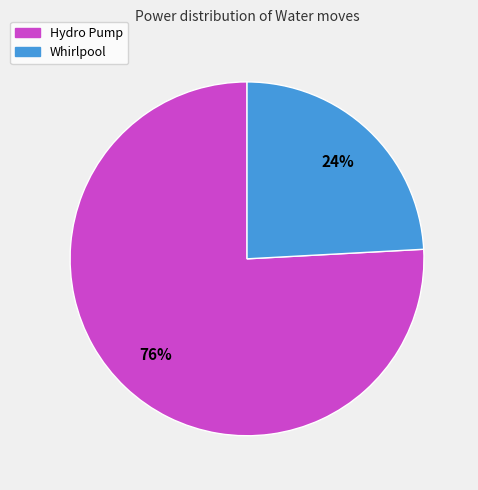

Is it true that Whirlpool is 24% of the pie?

True